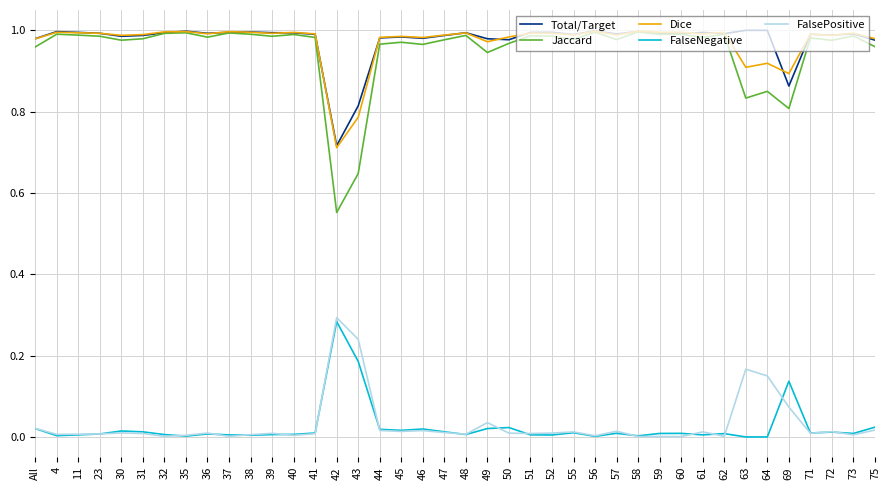

Which series has the widest spread of values?

Jaccard